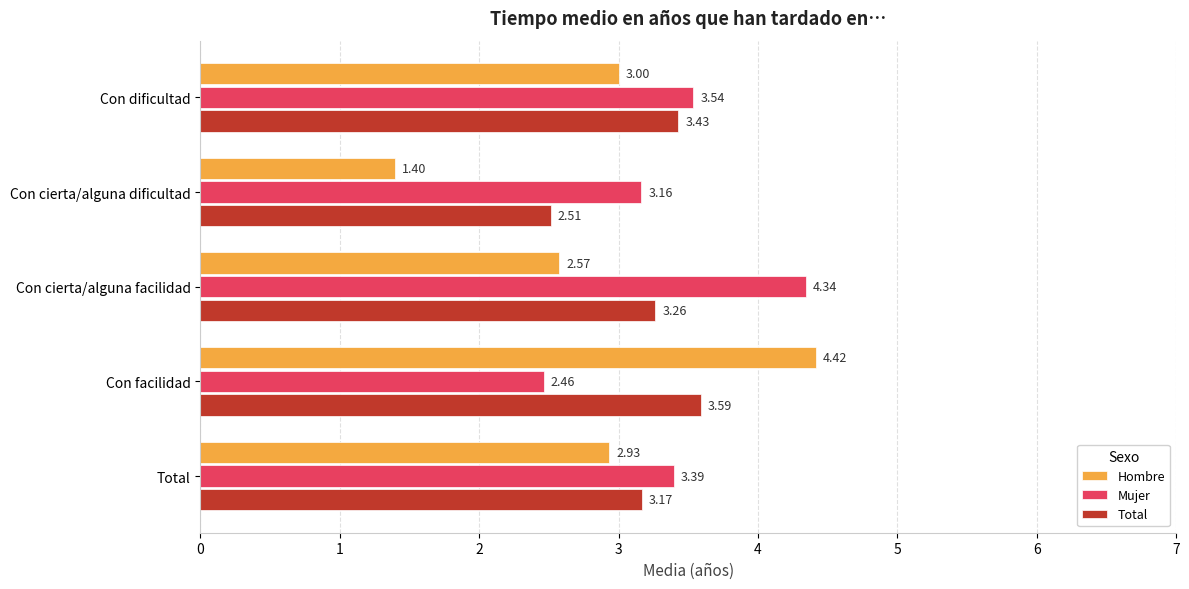

What are all the series names shown in the legend?

Hombre, Mujer, Total